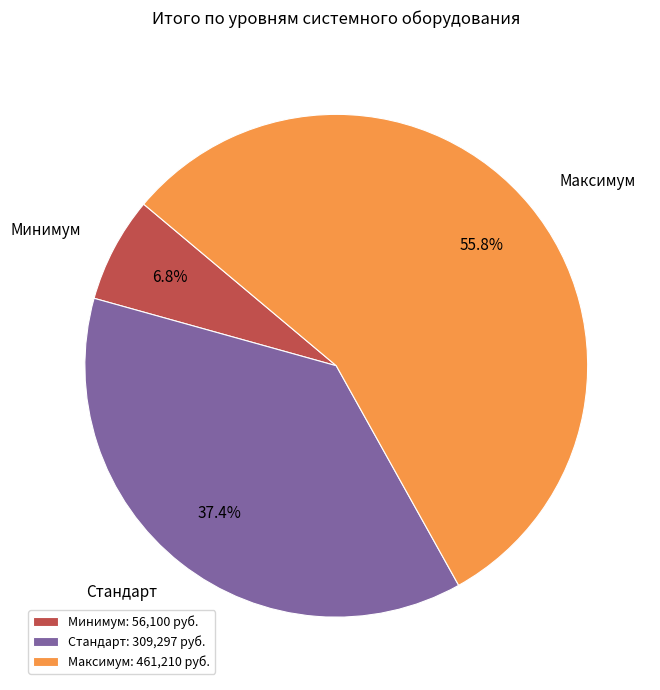

To the nearest percent, what portion does Минимум represent?

7%